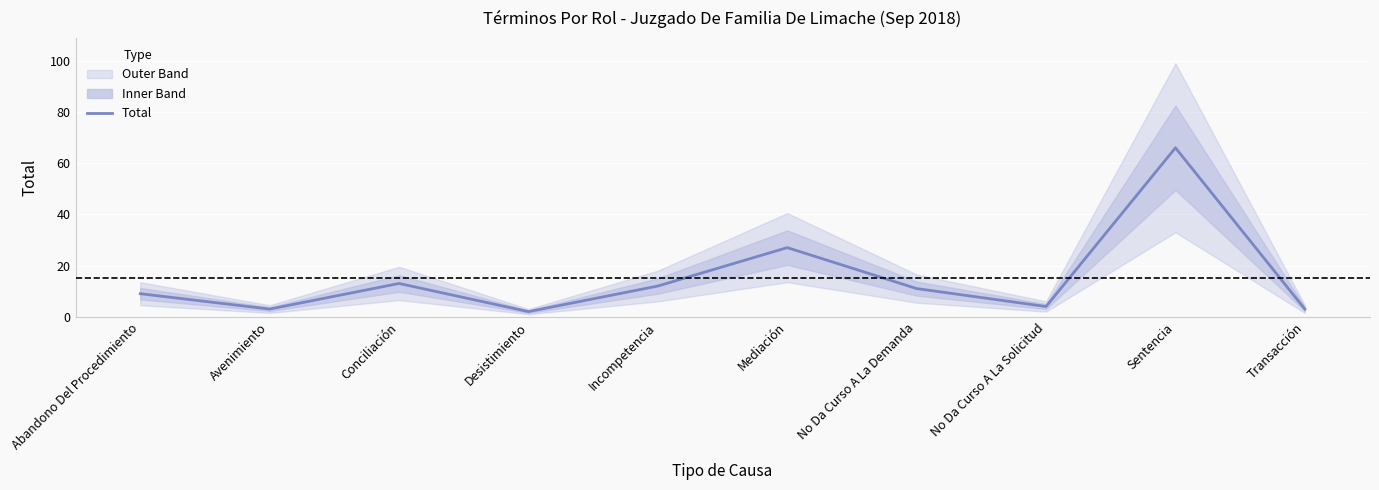

What is the greatest value displayed?

66